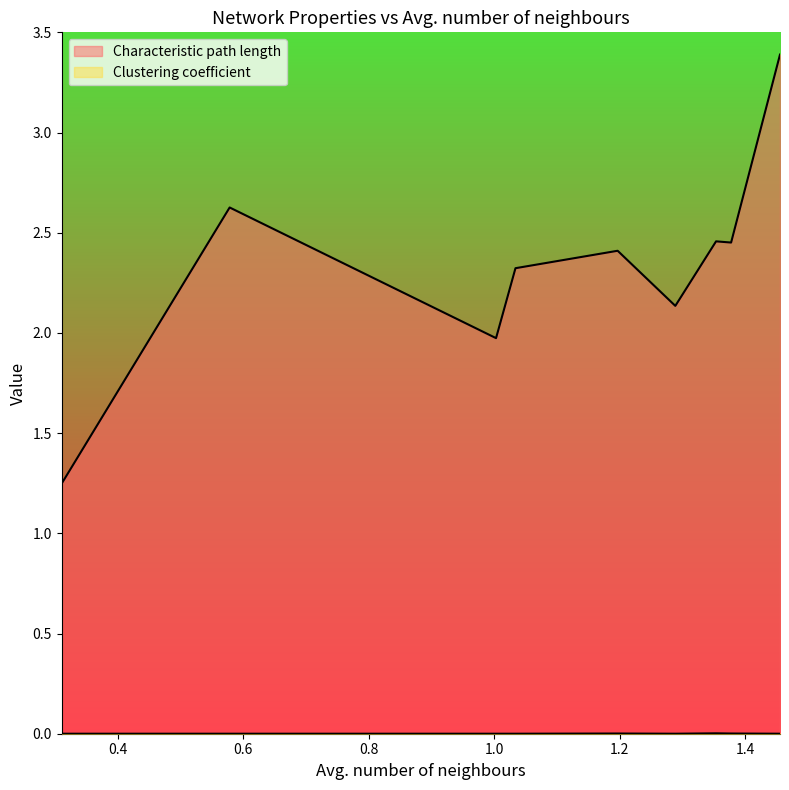

Rank the series at 0.31 from lowest to highest value.

Clustering coefficient, Characteristic path length